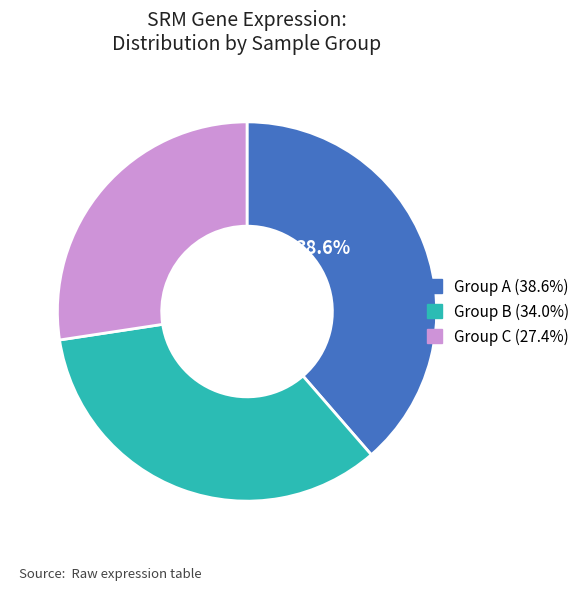

Is there any slice that represents more than half of the pie?

No